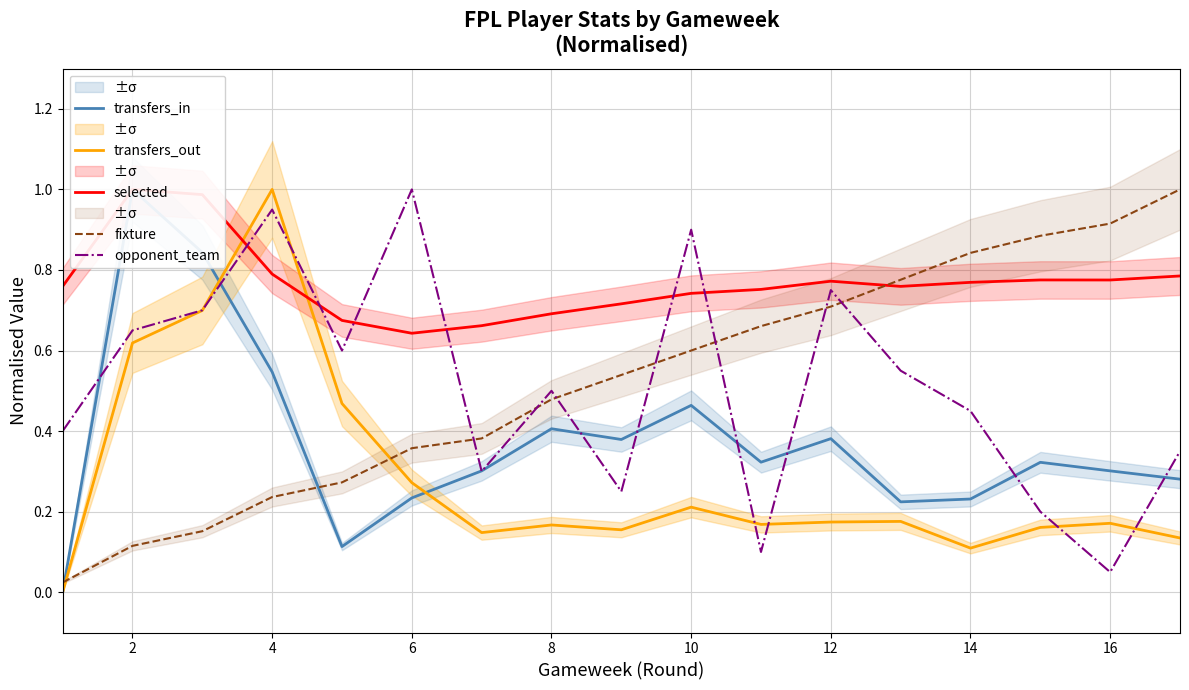

The value of opponent_team at 6 is 0.4. True or false?

False